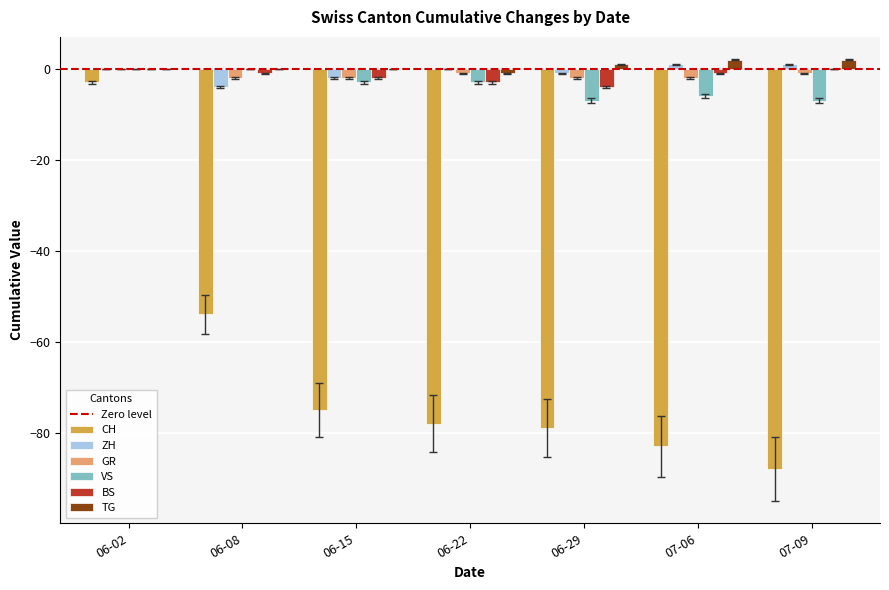

Which series changed the most between 06-02 and 06-15?

CH